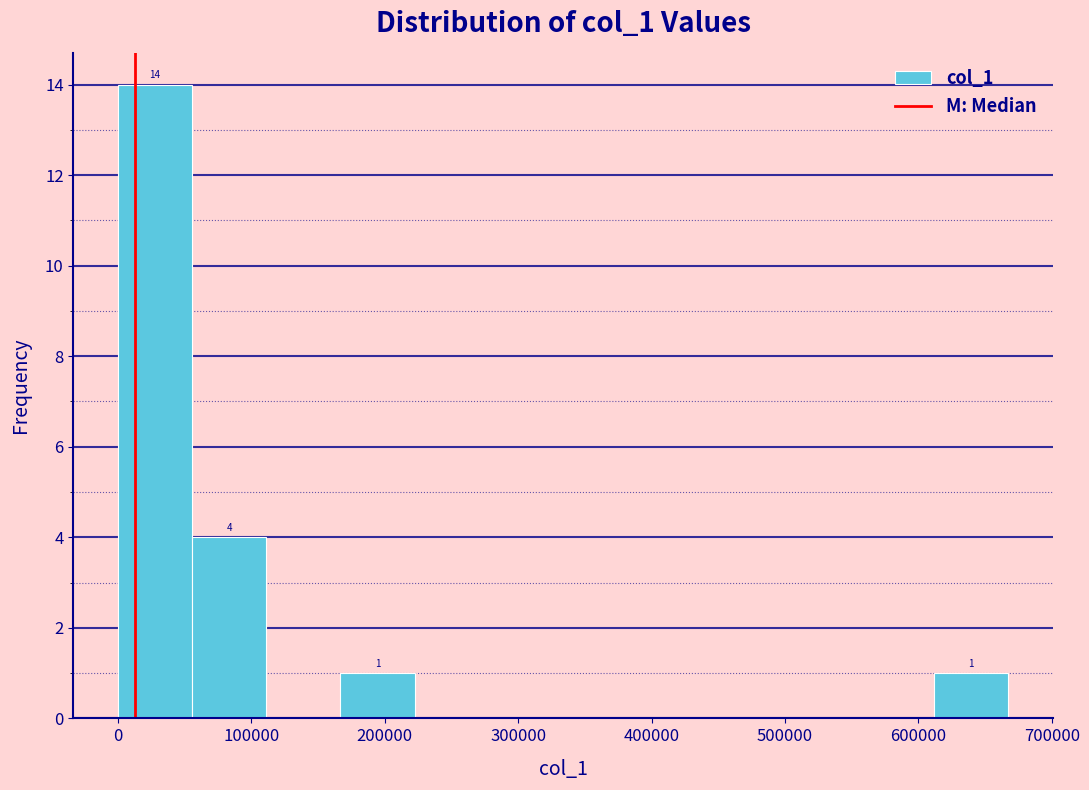

Over which range of the x-axis is the bar tallest?

0 to 60000